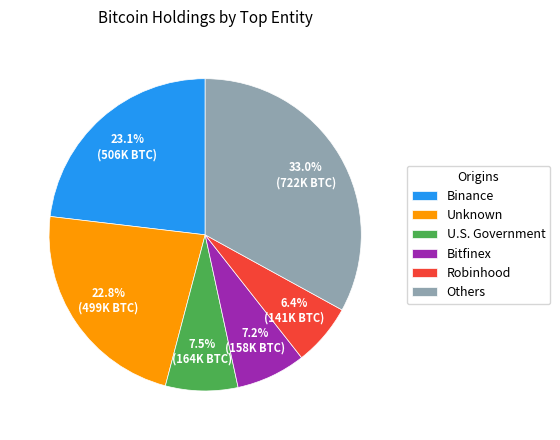

Which has a higher value, Robinhood or Binance?

Binance